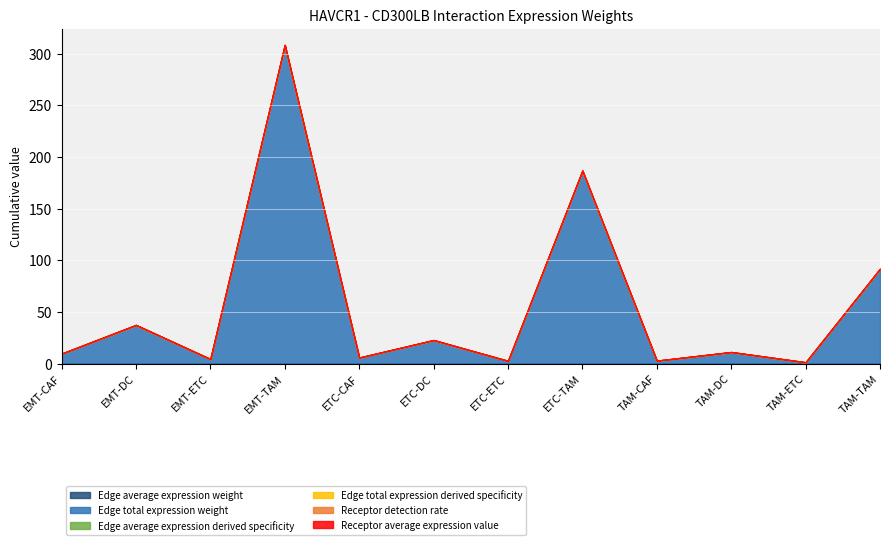

What is the sum of all Receptor average expression value values?

0.6